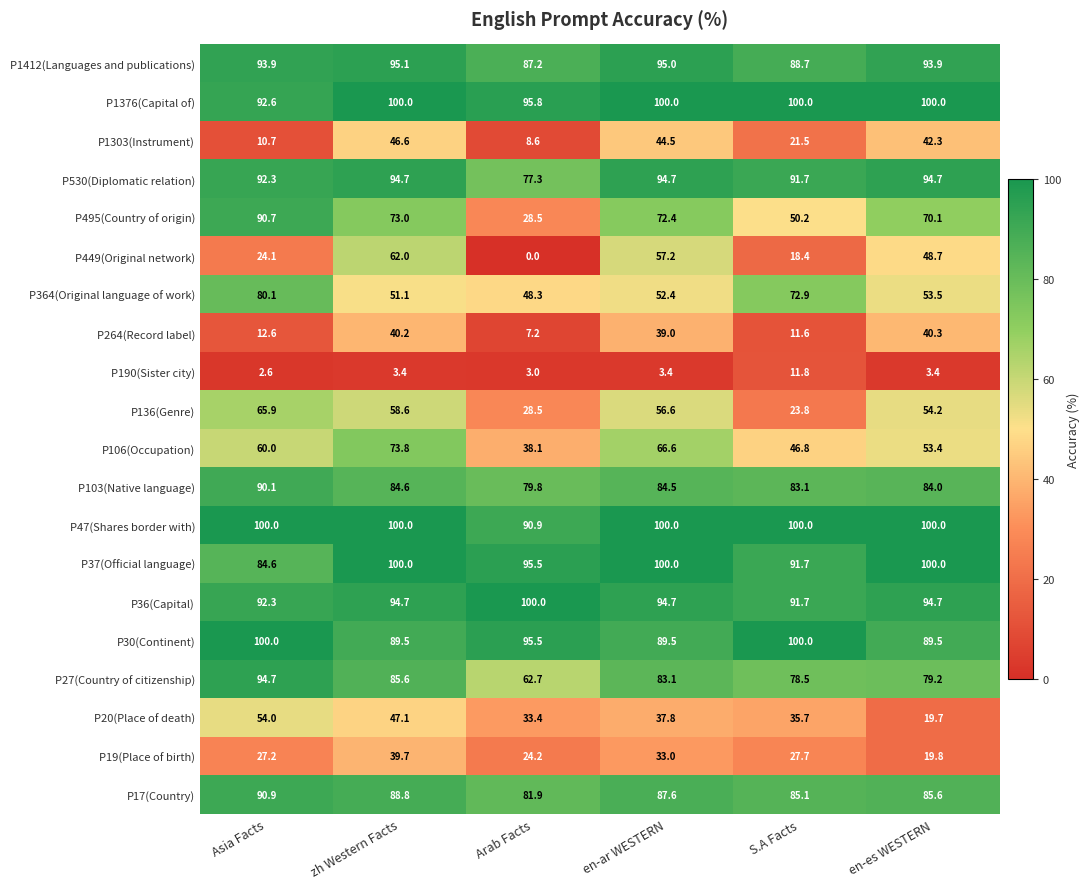

What is the difference between the maximum and second lowest values in the P495(Country of origin) series?

40.5